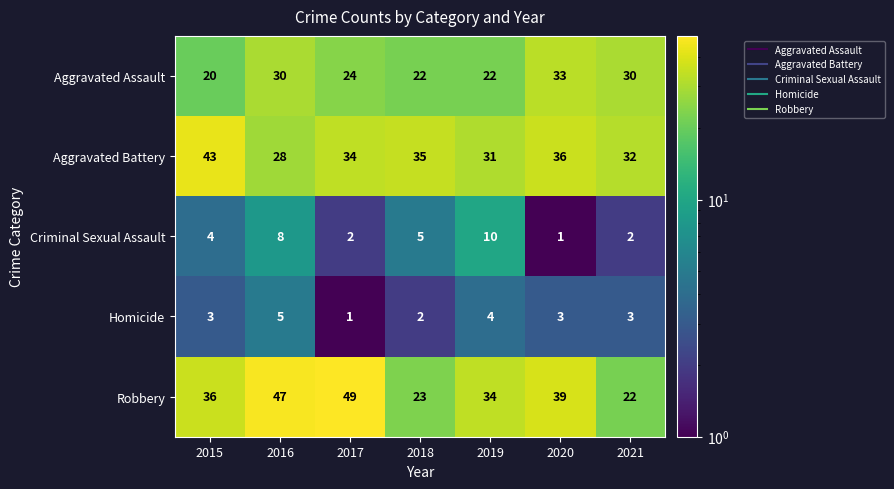

The Aggravated Battery series shows 35 at 2018. True or false?

True